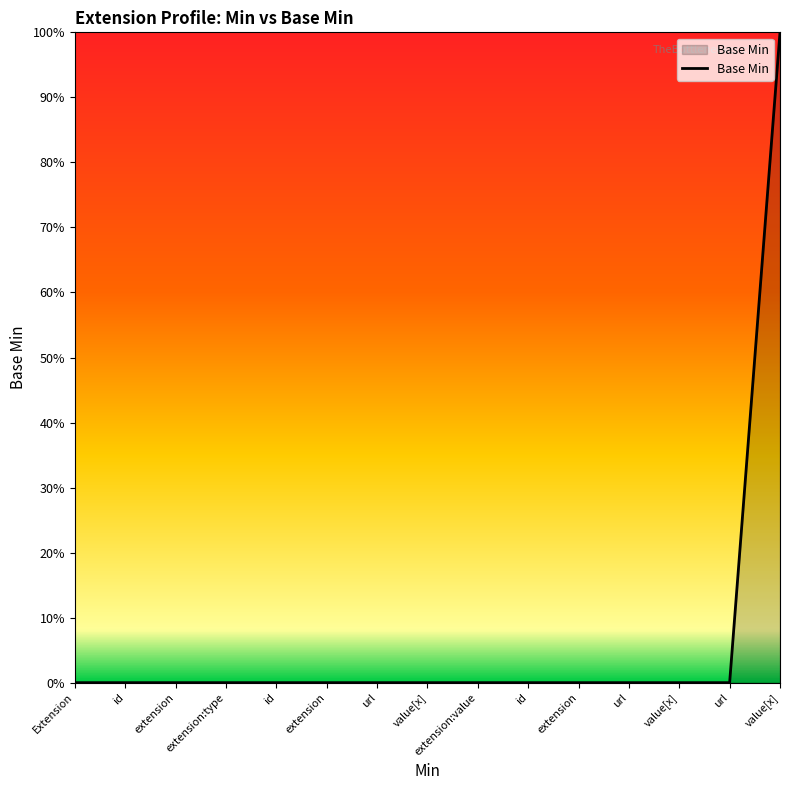

Which category has the lowest value across all series?

Extension